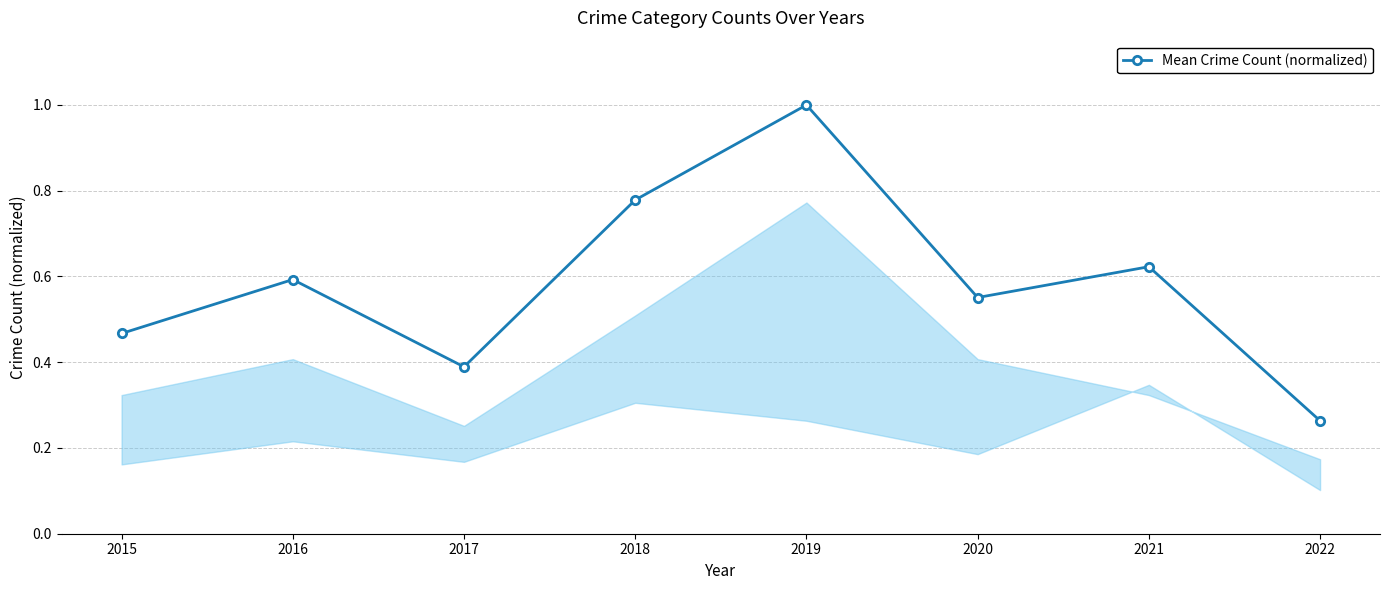

At which category does the chart reach its minimum across all series?

2022